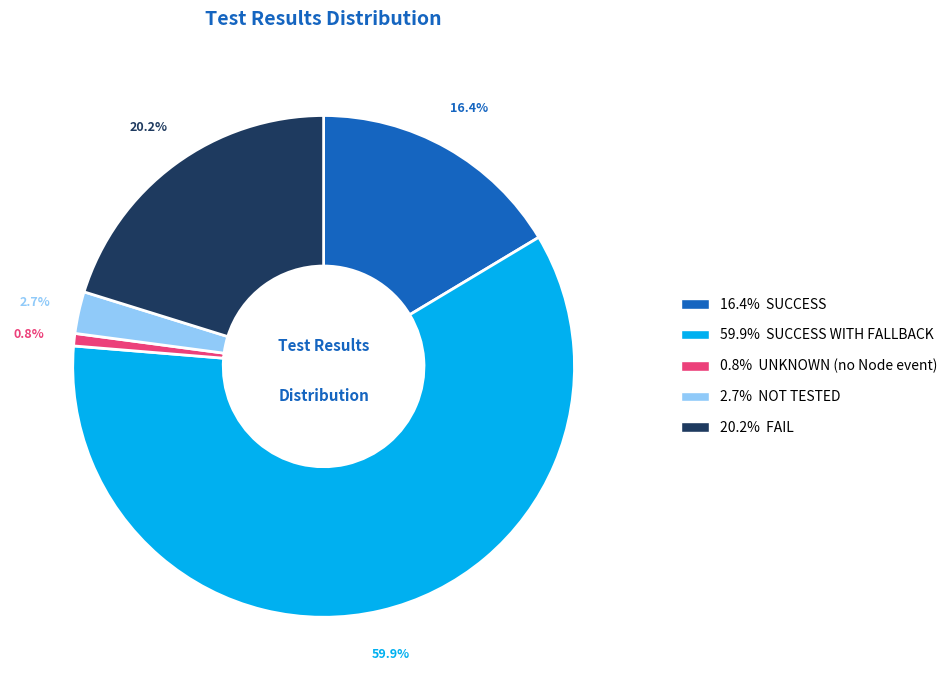

Is there any slice that represents more than half of the pie?

Yes